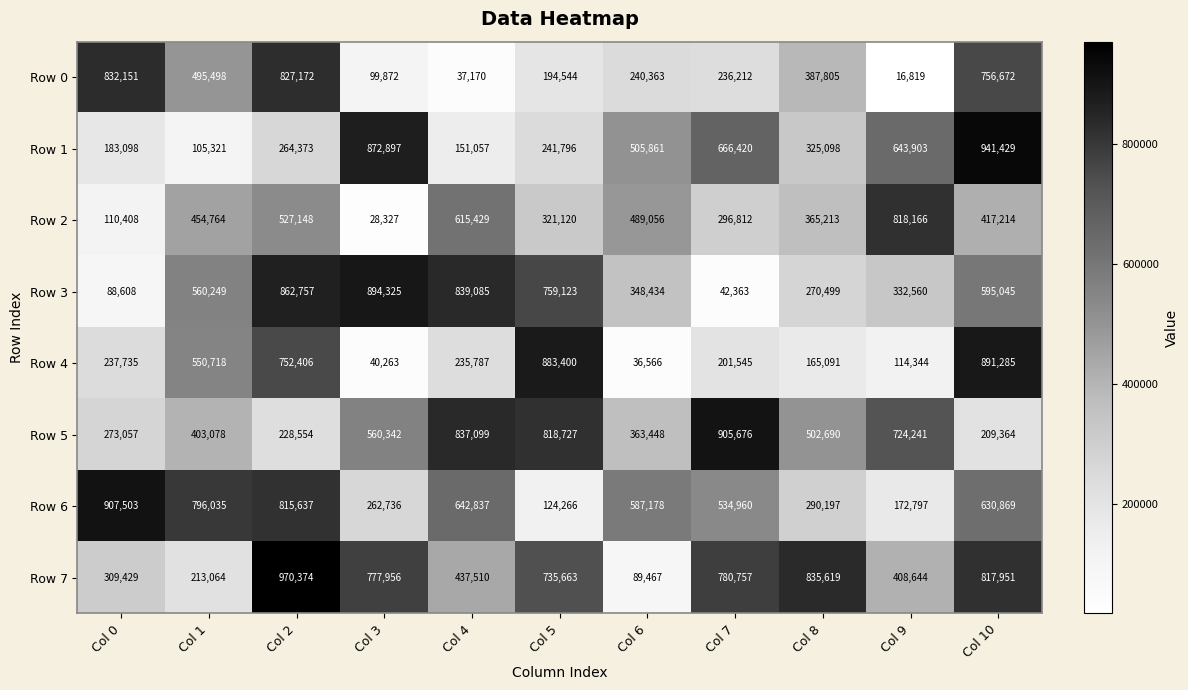

What is the maximum value shown in the chart?

970374